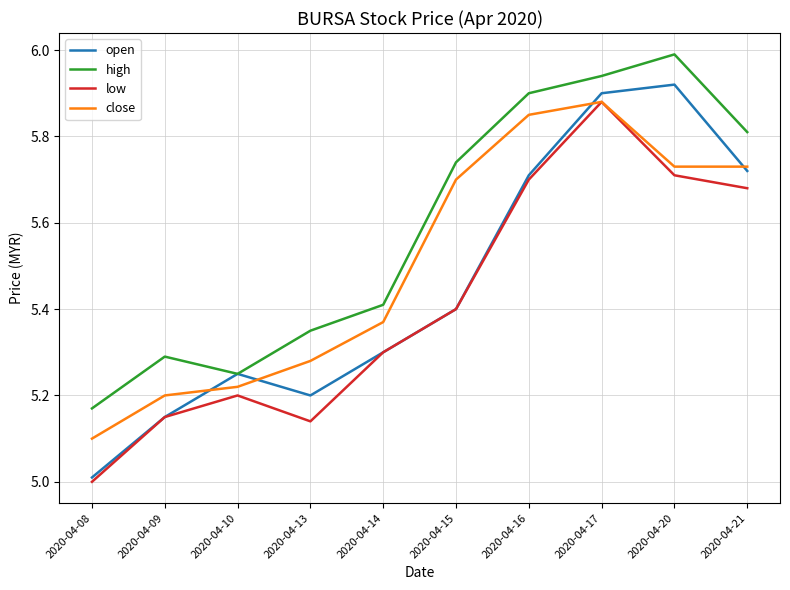

How many categories are shown in the chart?

10